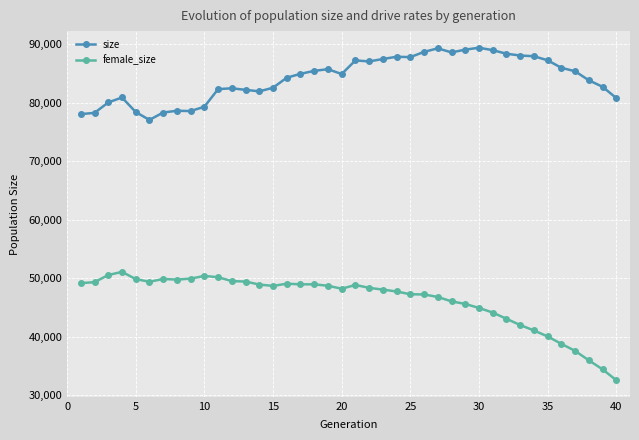

What is the sum of all female_size values?

1849321